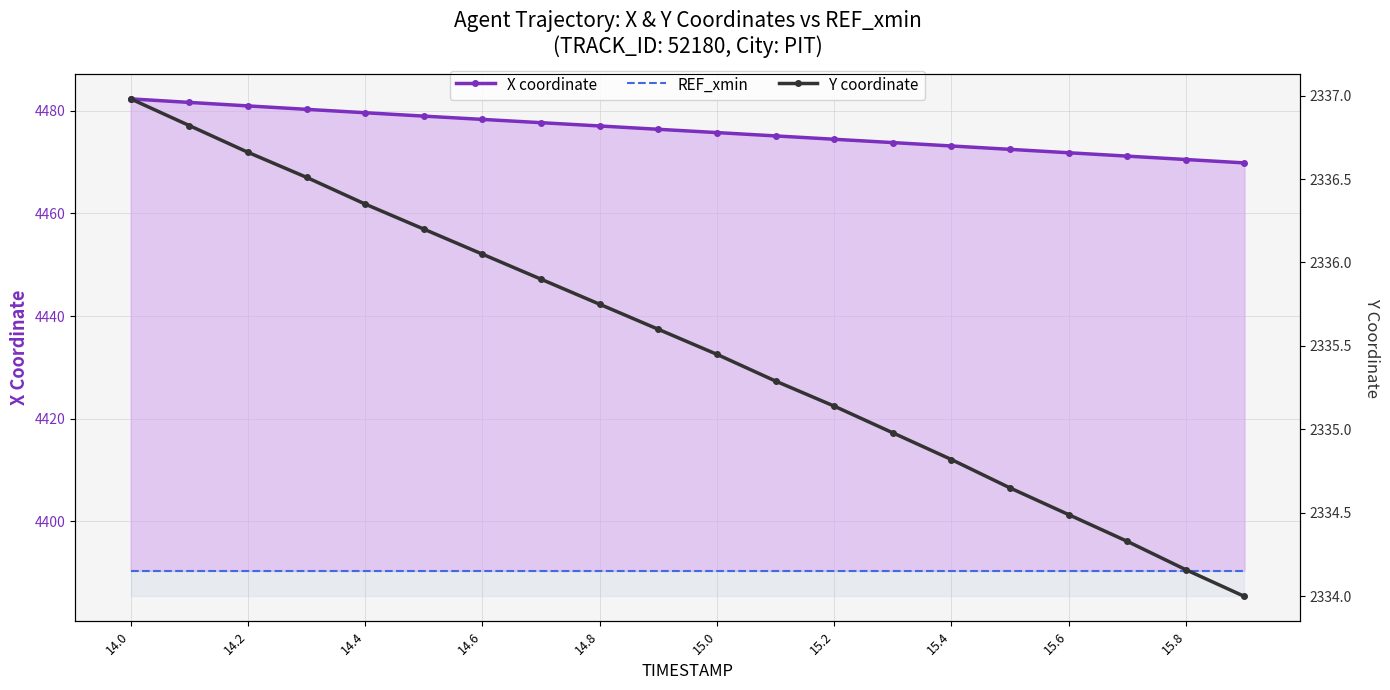

What value does the REF_xmin series have at 14.2?

4390.3